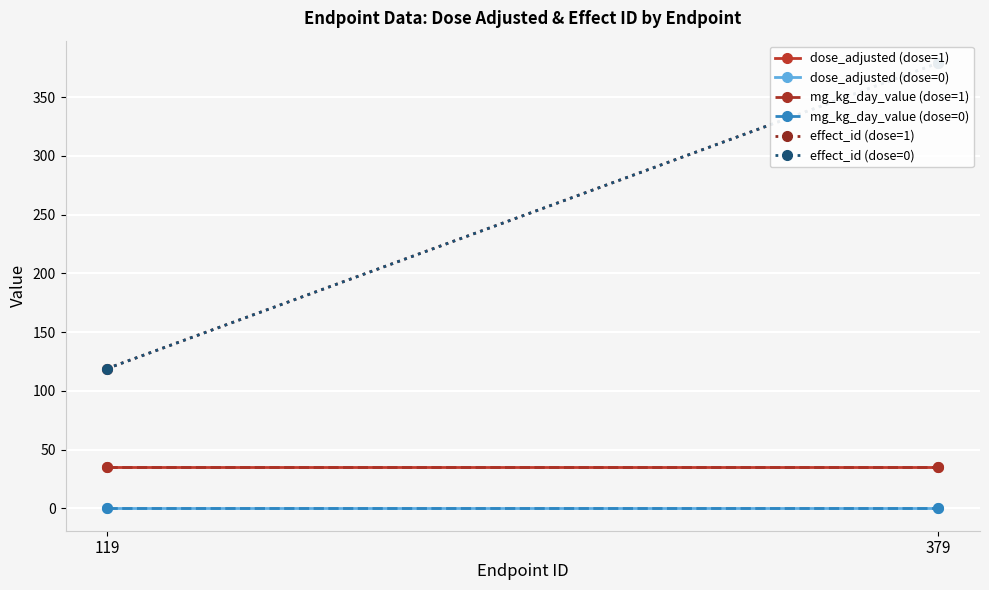

Reading left to right, transcribe all the data shown in this chart.

dose_adjusted (dose=1): 119=35	379=35
dose_adjusted (dose=0): 119=0	379=0
mg_kg_day_value (dose=1): 119=35	379=35
mg_kg_day_value (dose=0): 119=0	379=0
effect_id (dose=1): 119=119	379=379
effect_id (dose=0): 119=119	379=379